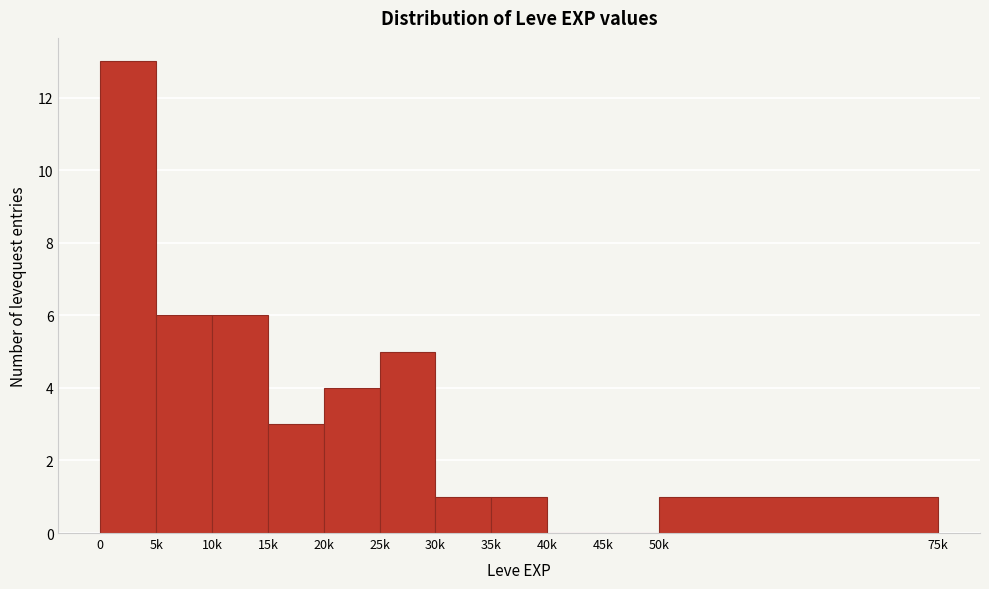

Reading left to right, extract all data points from this chart.

0=13	5k=6	10k=6	15k=3	20k=4	25k=5	30k=1	35k=1	40k=0	45k=0	50k=1